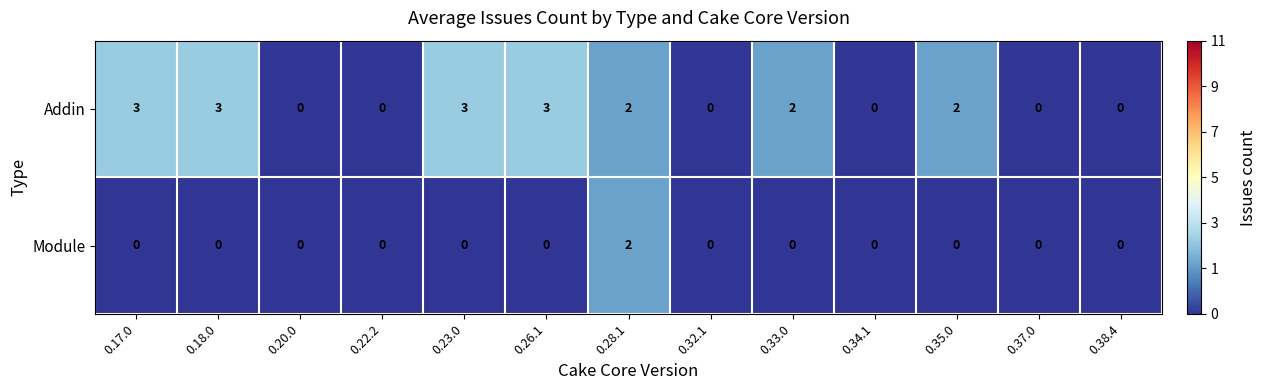

How many data points does each series have?

13